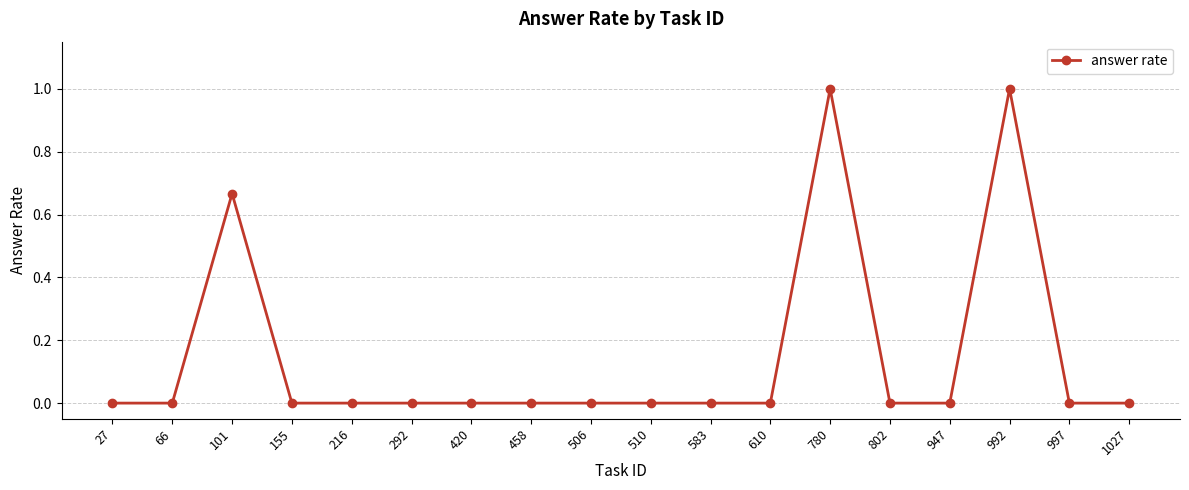

Does the chart have visible grid lines?

Yes